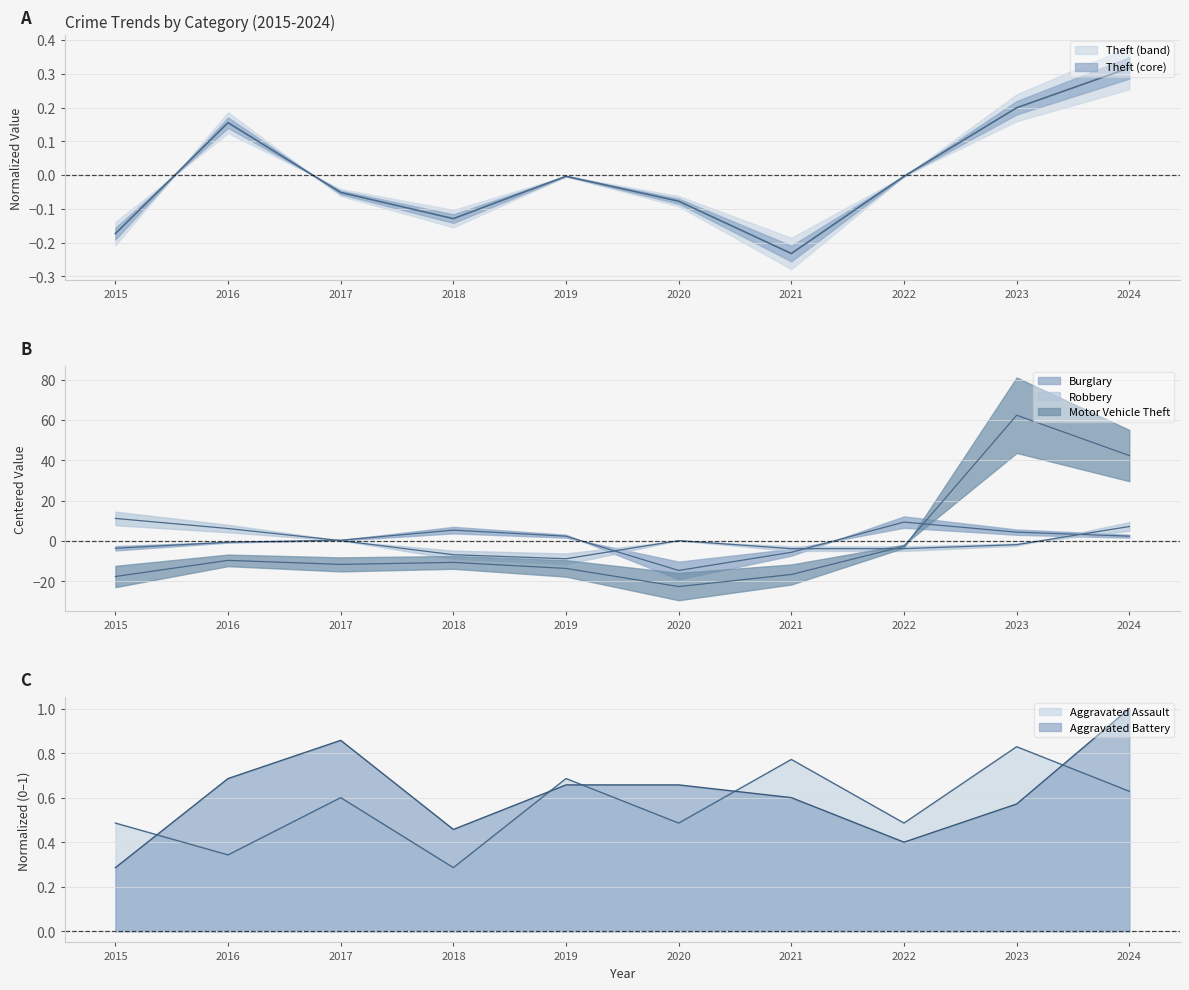

What are all the series names shown in the legend?

Theft, Burglary, Motor Vehicle Theft, Robbery, Aggravated Assault, Aggravated Battery